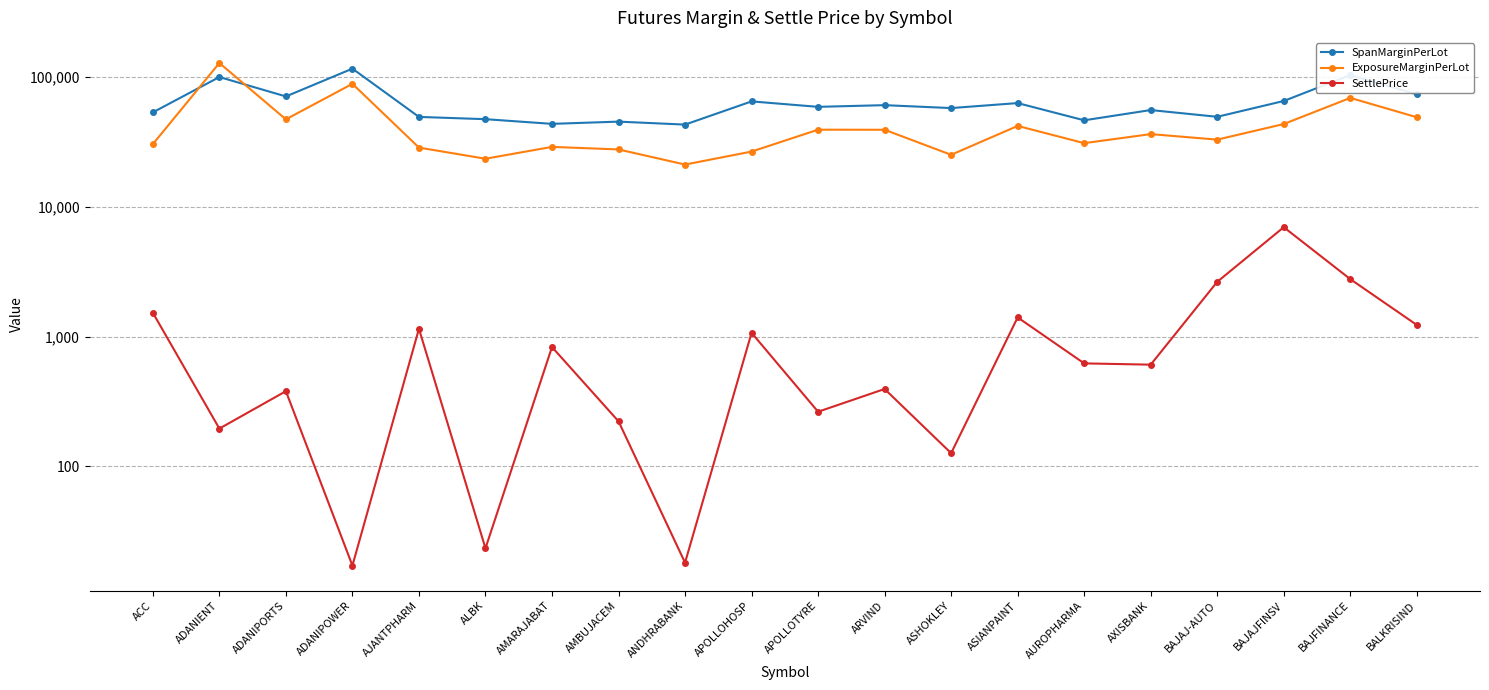

What is the label of the 14th point from the right?

AMARAJABAT